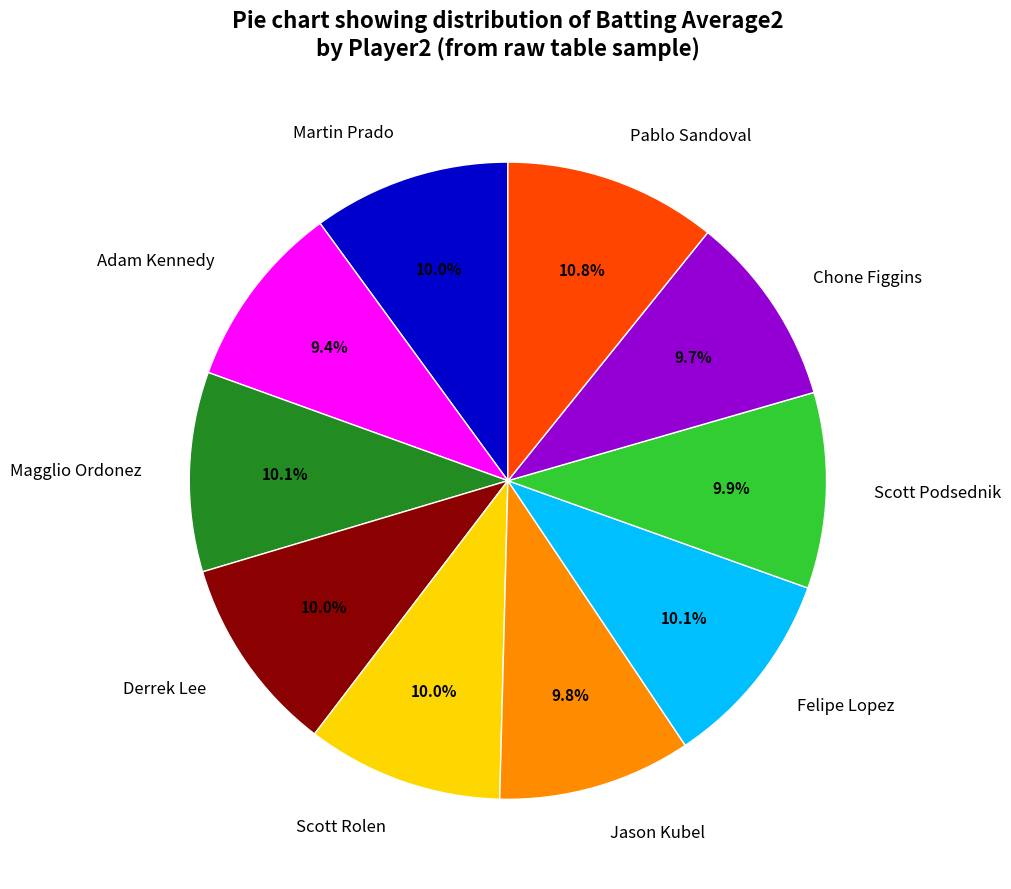

To the nearest percent, what is the average slice percentage?

10%